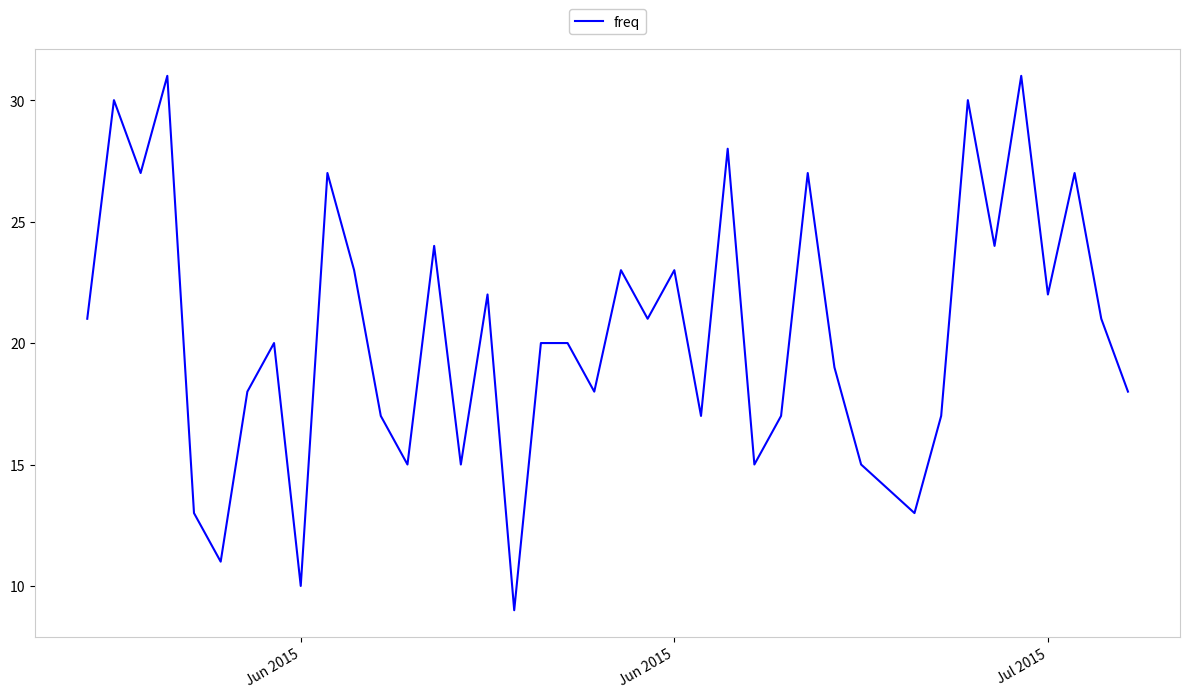

What is the minimum value shown in the chart?

9